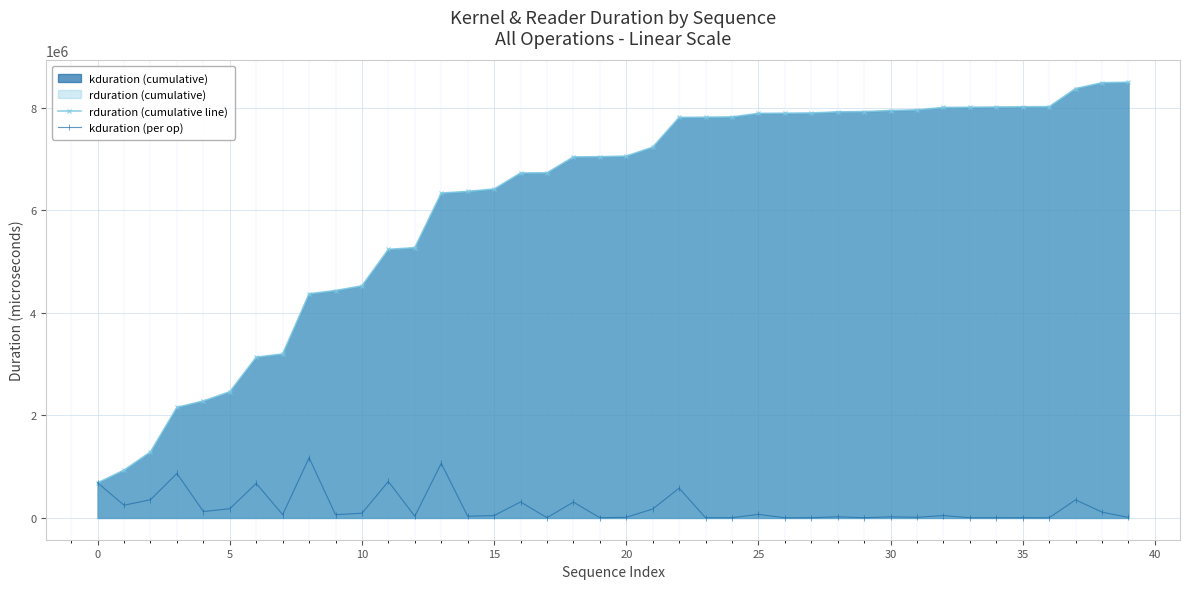

What is the difference between the highest and lowest values at 39?

8488491